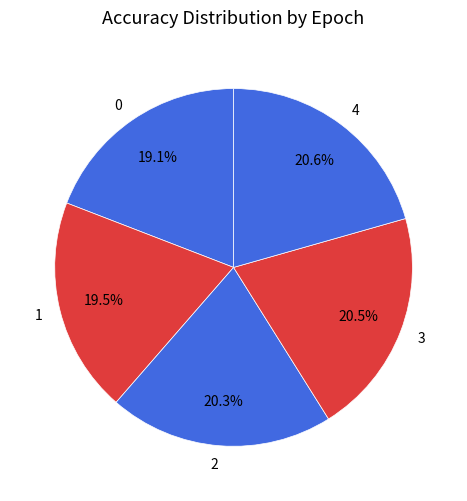

Is it true that 1 is 30% of the pie?

False